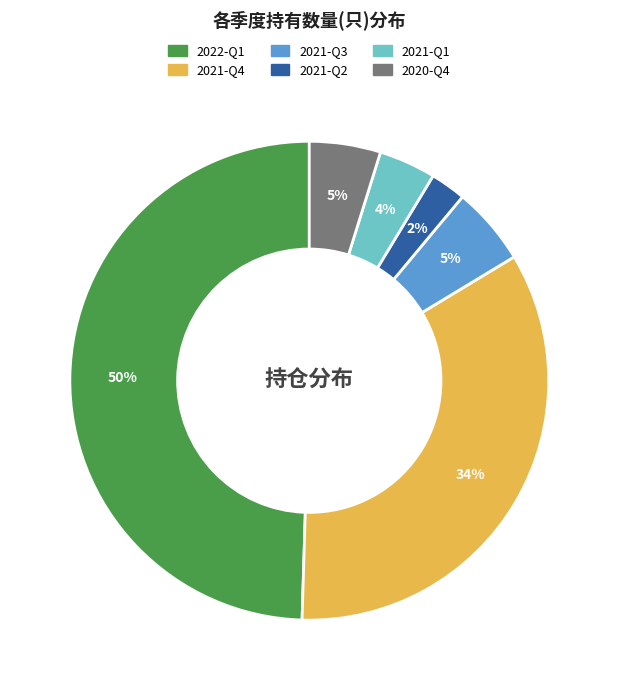

Is the sum of 2022-Q1 and 2021-Q1 greater than half?

Yes